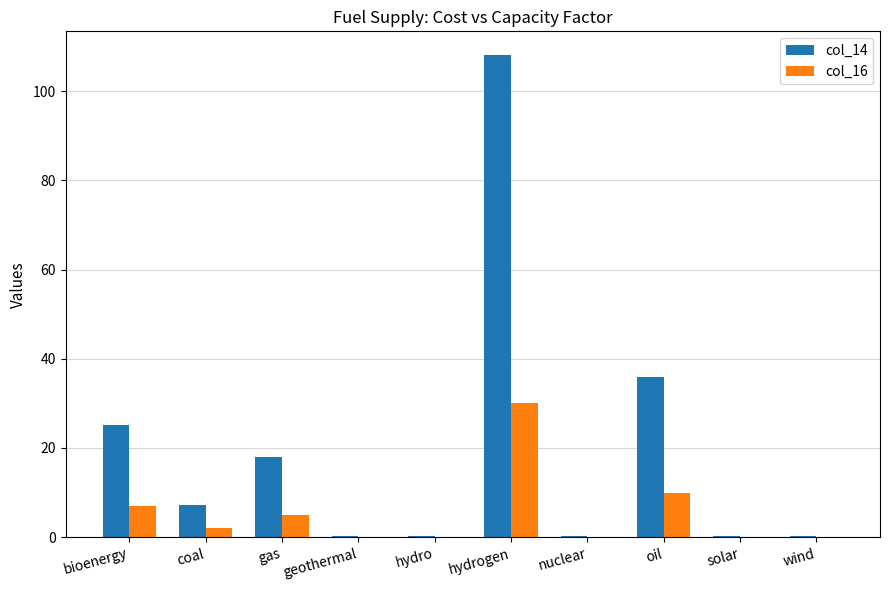

How many groups of bars are there?

10